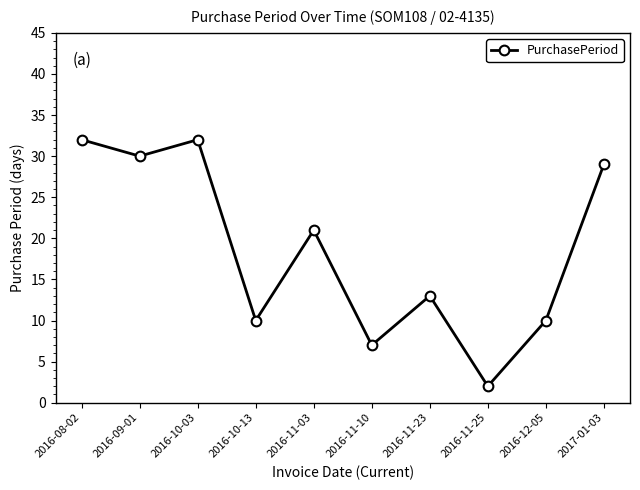

What is the value of the 8th point from the left?

2